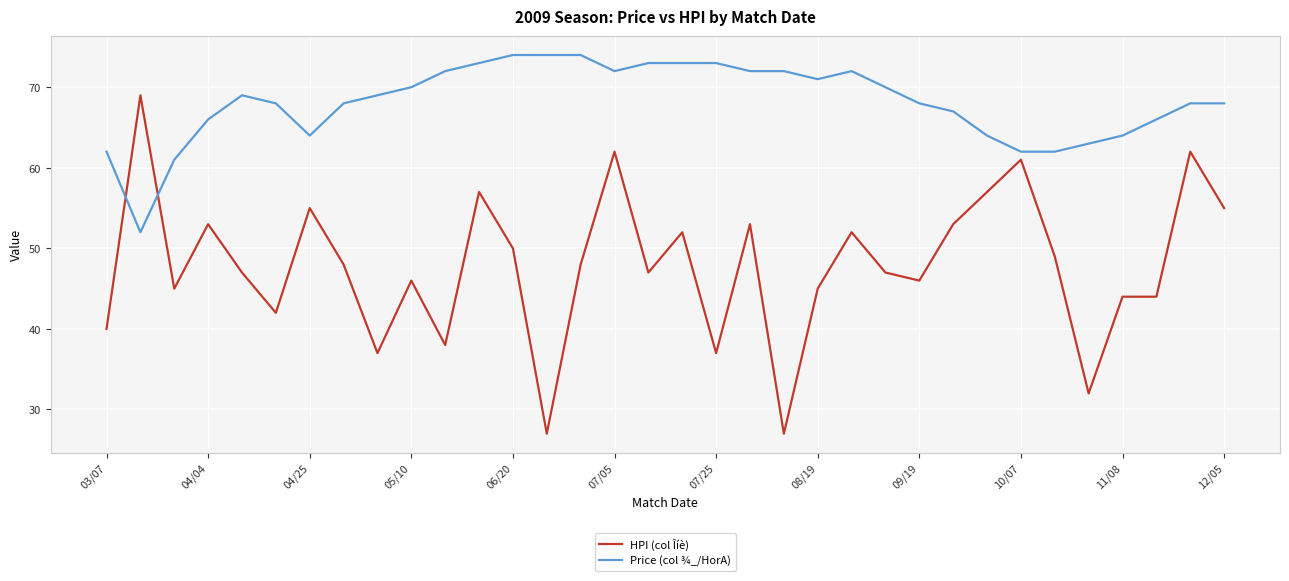

Which series has the largest range (max minus min)?

HPI (col Îíè)